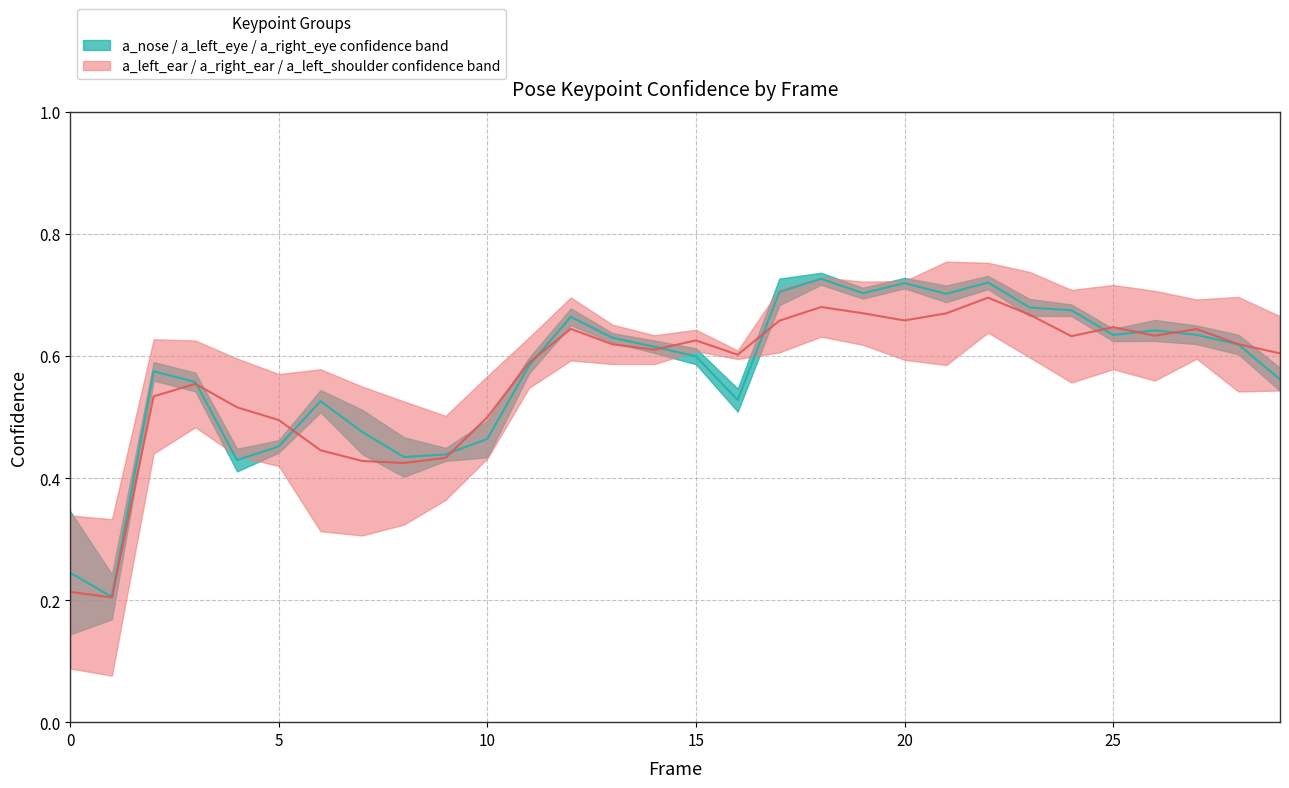

Which series has the largest range (max minus min)?

a_nose_confidence